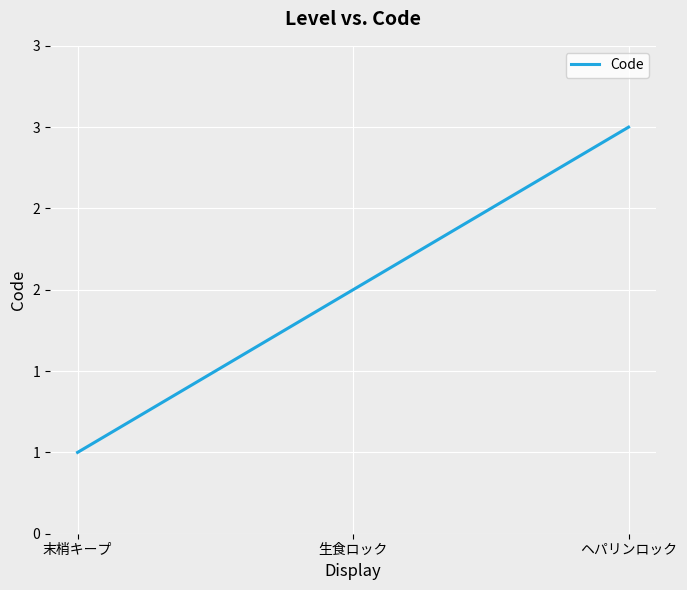

What is the minimum value shown in the chart?

1